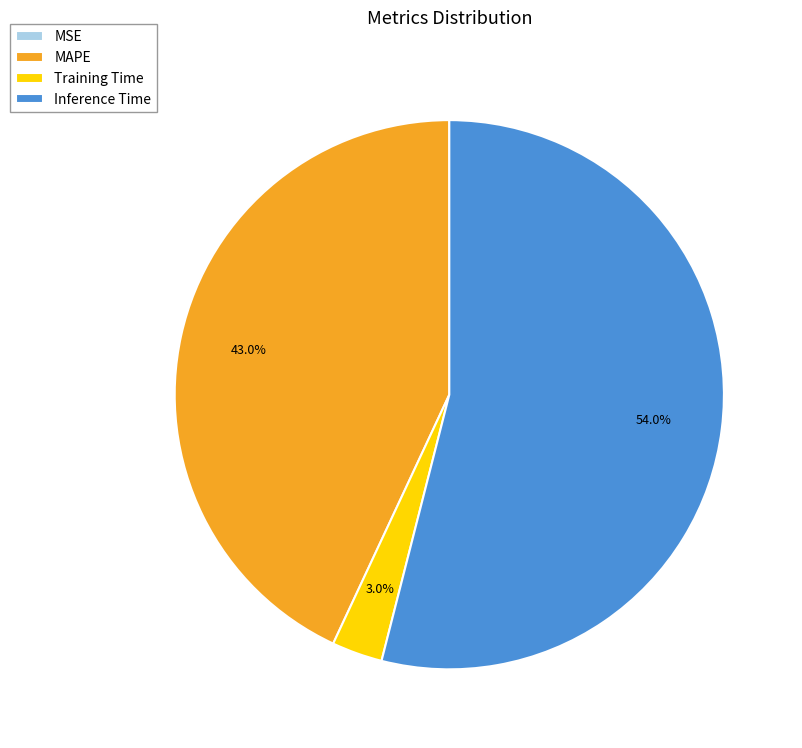

What is the largest slice in the pie chart?

Inference Time